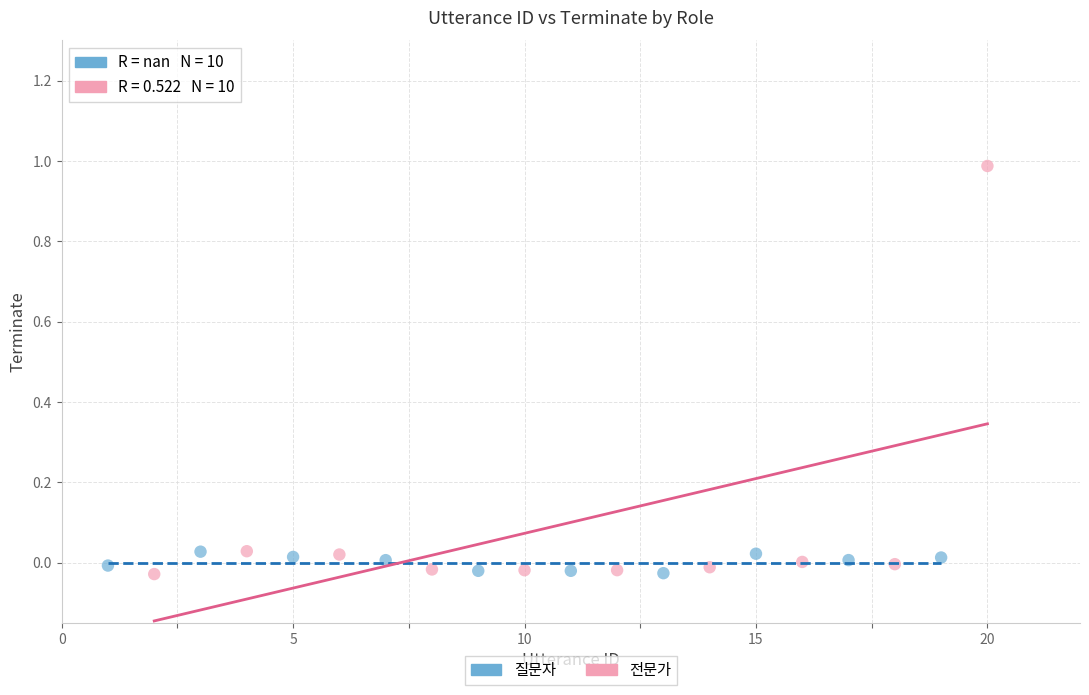

Which series has the widest spread of Y values?

전문가